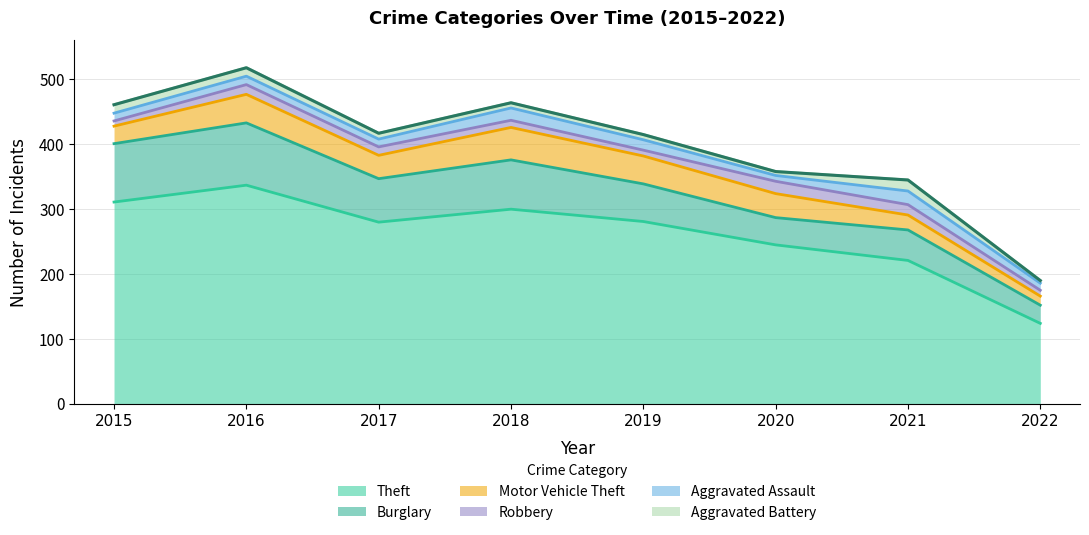

What is the average value of the Burglary series?

63